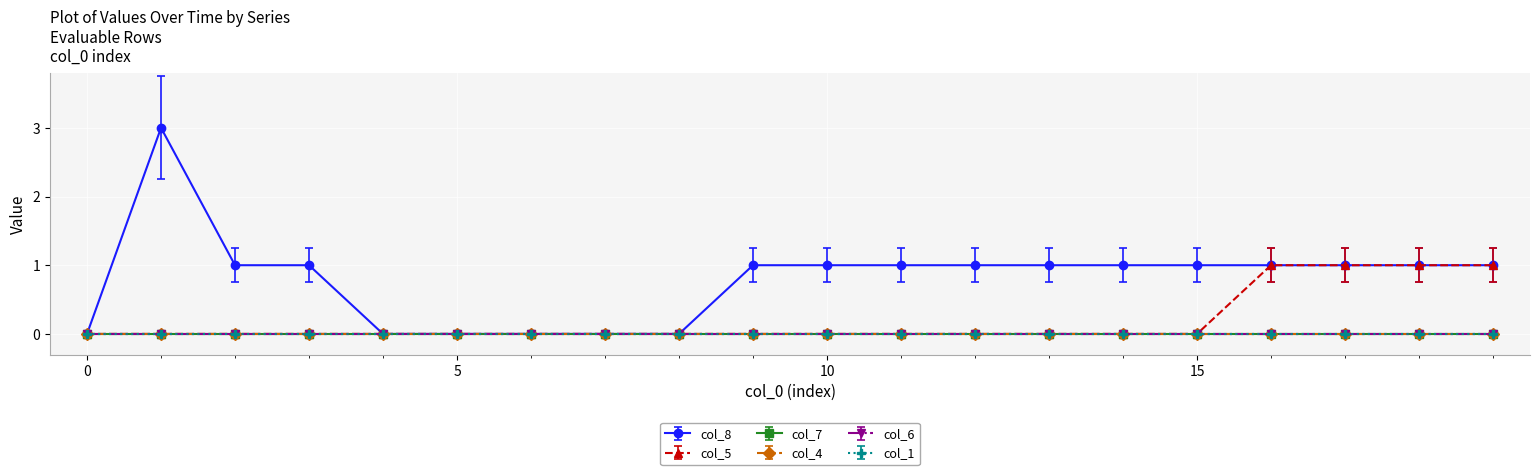

What is the average value of the col_8 series?

1